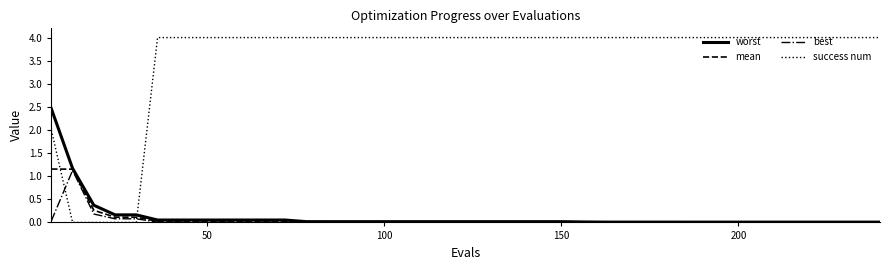

Which series has the largest range (max minus min)?

success num